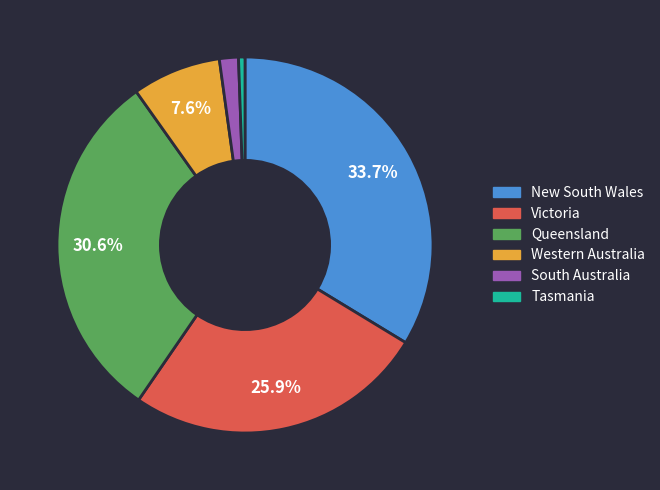

Does any single category account for the majority?

No